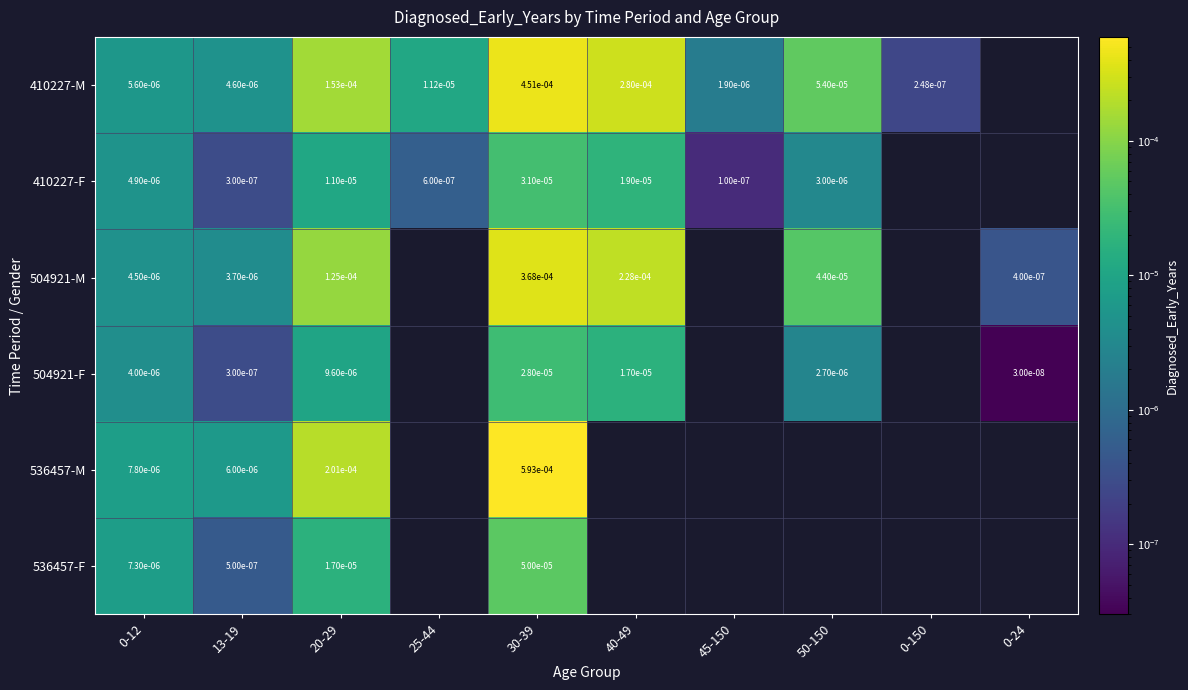

The 410227-M series shows 0.0 at 25-44. True or false?

True